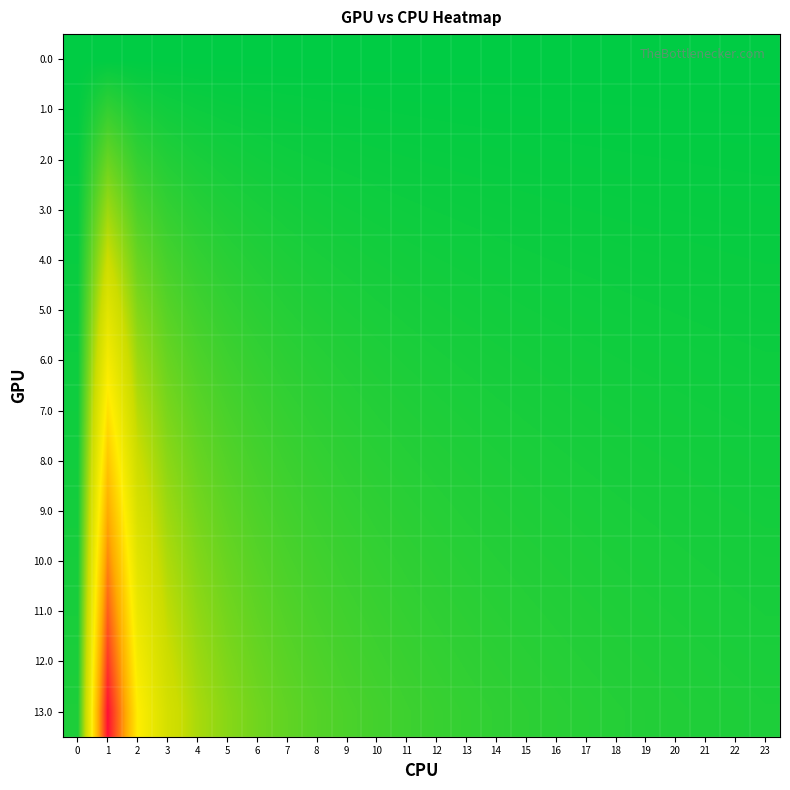

What is the spread (max minus min) of values at 3?

7.7